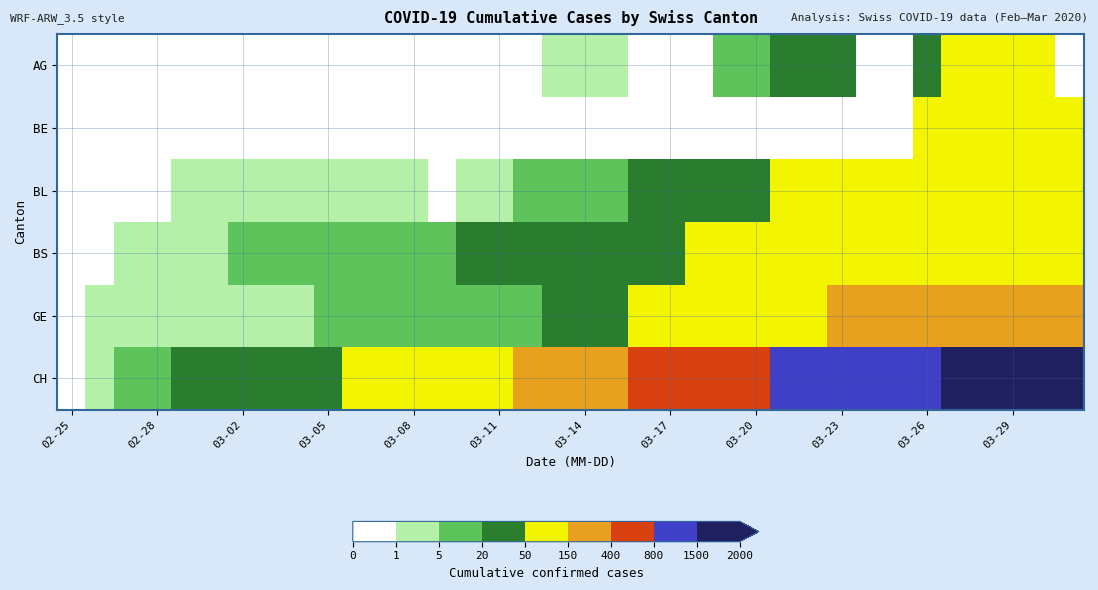

Reading left to right, transcribe all the data shown in this chart.

AG: 0	0	0	0	0	0	0	0	0	0	0	0	0	0	0	0	0	1	2	2	0	0	0	10	13	26	28	38	0	0	38	63	67	69	73	0
BE: 0	0	0	0	0	0	0	0	0	0	0	0	0	0	0	0	0	0	0	0	0	0	0	0	0	0	0	0	0	0	91	88	89	80	79	78
BL: 0	0	0	0	1	1	1	1	1	1	2	2	2	0	4	2	6	9	10	13	21	25	26	33	41	55	60	59	68	61	69	70	69	63	64	54
BS: 0	0	3	3	4	4	7	8	9	11	11	11	12	18	25	30	33	32	34	35	41	45	50	62	66	70	66	68	68	75	78	90	92	98	96	93
GE: 0	1	1	2	3	3	3	4	4	5	7	7	9	10	14	14	17	26	35	34	56	56	58	73	87	120	143	171	197	208	220	259	280	306	325	341
CH: 0	1	5	17	20	21	30	36	44	49	54	53	67	79	132	145	174	197	286	318	417	492	549	656	748	874	989	1084	1226	1317	1421	1579	1651	1753	1873	1904